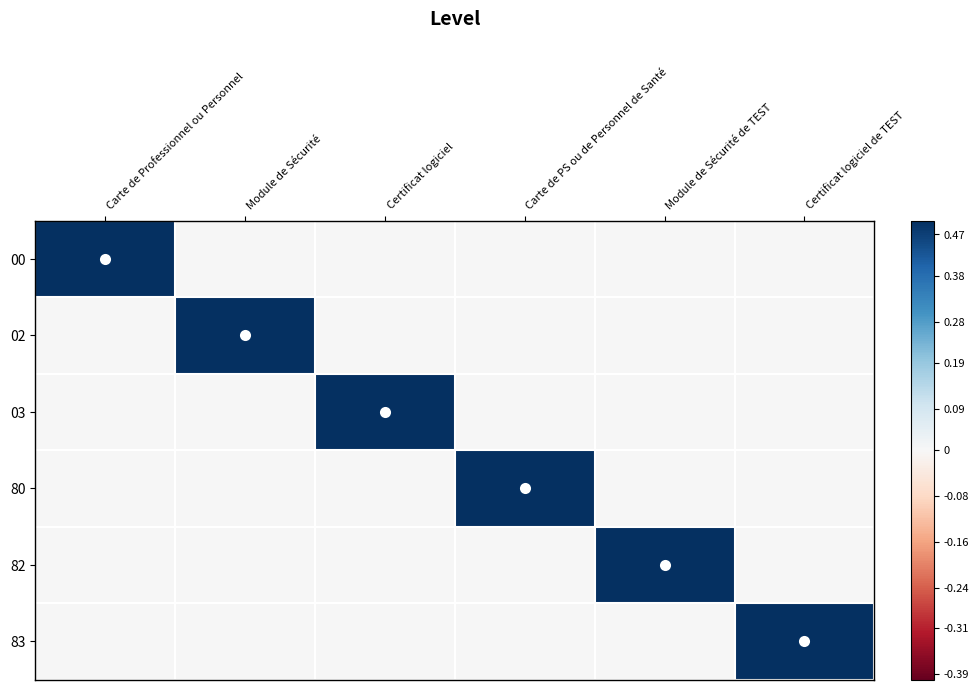

Reading right to left, transcribe all the data shown in this chart.

00: Certificat logiciel de TEST=0	Module de Sécurité de TEST=0	Carte de PS ou de Personnel de Santé=0	Certificat logiciel=0	Module de Sécurité=0	Carte de Professionnel ou Personnel=1
02: Certificat logiciel de TEST=0	Module de Sécurité de TEST=0	Carte de PS ou de Personnel de Santé=0	Certificat logiciel=0	Module de Sécurité=1	Carte de Professionnel ou Personnel=0
03: Certificat logiciel de TEST=0	Module de Sécurité de TEST=0	Carte de PS ou de Personnel de Santé=0	Certificat logiciel=1	Module de Sécurité=0	Carte de Professionnel ou Personnel=0
80: Certificat logiciel de TEST=0	Module de Sécurité de TEST=0	Carte de PS ou de Personnel de Santé=1	Certificat logiciel=0	Module de Sécurité=0	Carte de Professionnel ou Personnel=0
82: Certificat logiciel de TEST=0	Module de Sécurité de TEST=1	Carte de PS ou de Personnel de Santé=0	Certificat logiciel=0	Module de Sécurité=0	Carte de Professionnel ou Personnel=0
83: Certificat logiciel de TEST=1	Module de Sécurité de TEST=0	Carte de PS ou de Personnel de Santé=0	Certificat logiciel=0	Module de Sécurité=0	Carte de Professionnel ou Personnel=0